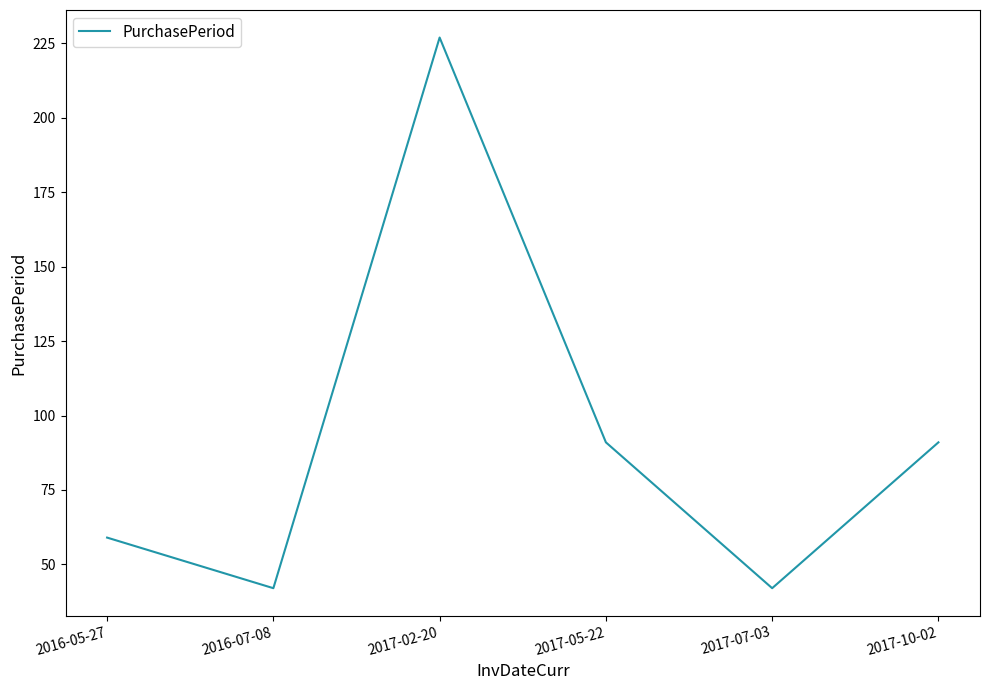

What is the difference between the second highest and minimum values?

49